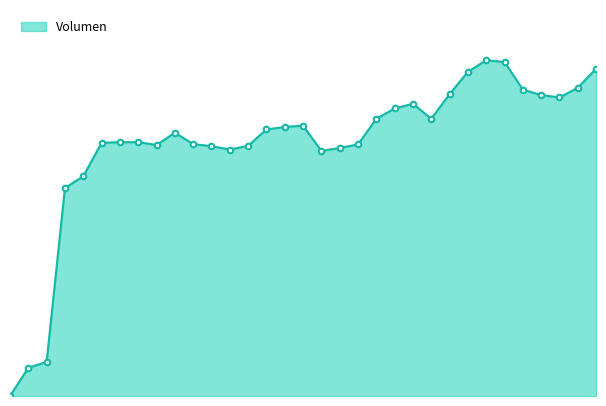

Does the chart have visible grid lines?

No